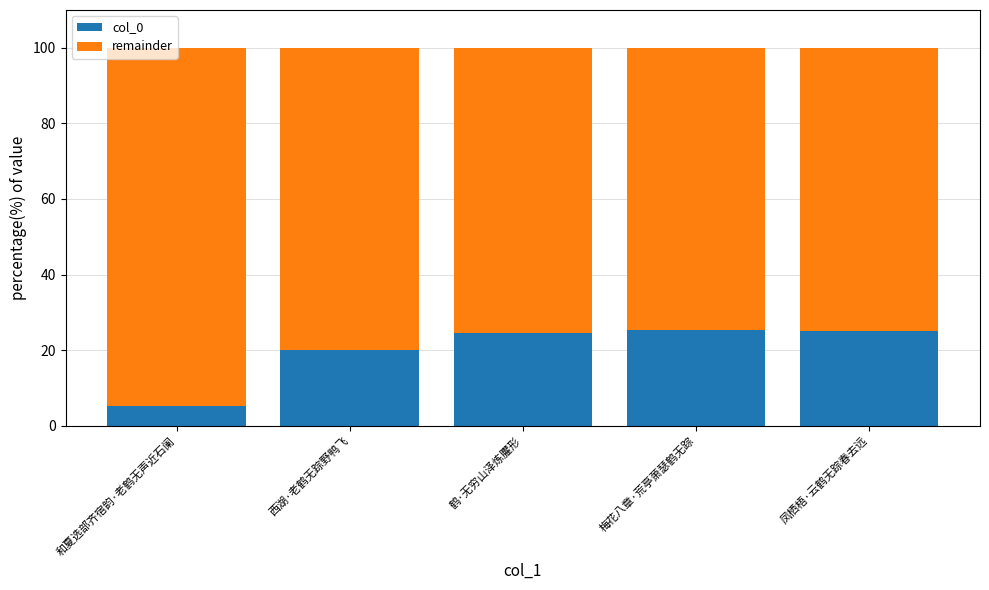

What is the maximum value for col_0?

25.3